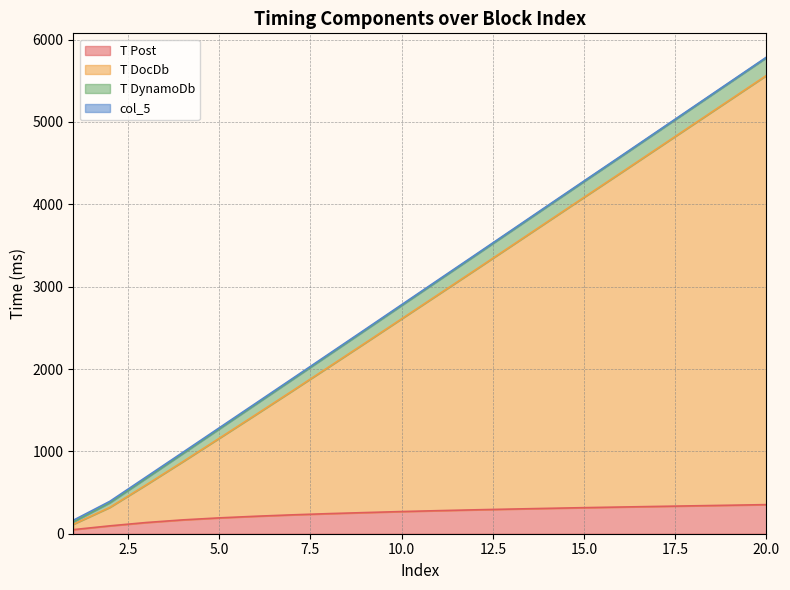

What is the value of the T Post point at the 6th from the left?

212.1